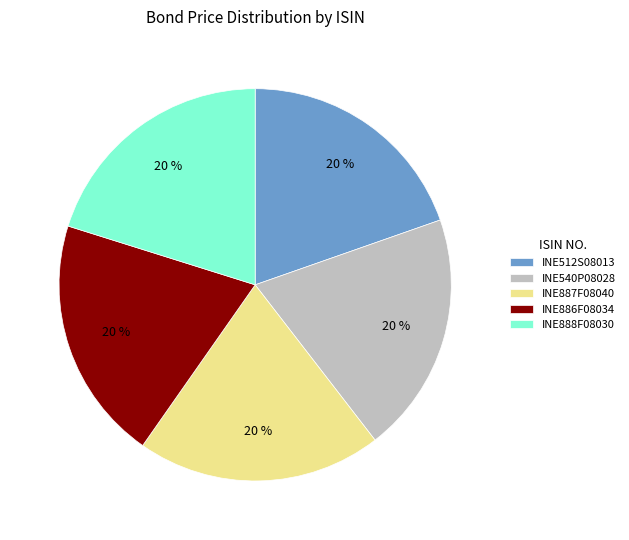

To the nearest percent, what is the average slice percentage?

20%